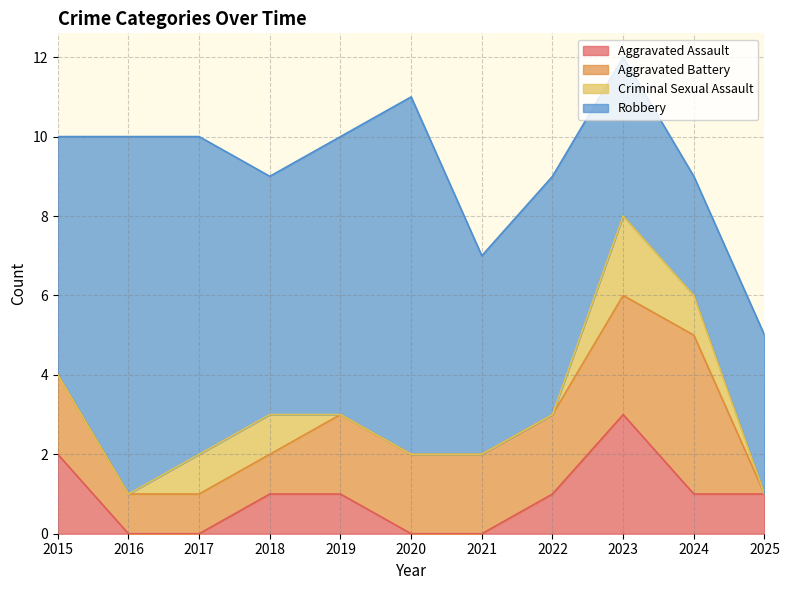

After their last crossing, which series has the higher values: Aggravated Battery or Robbery?

Robbery